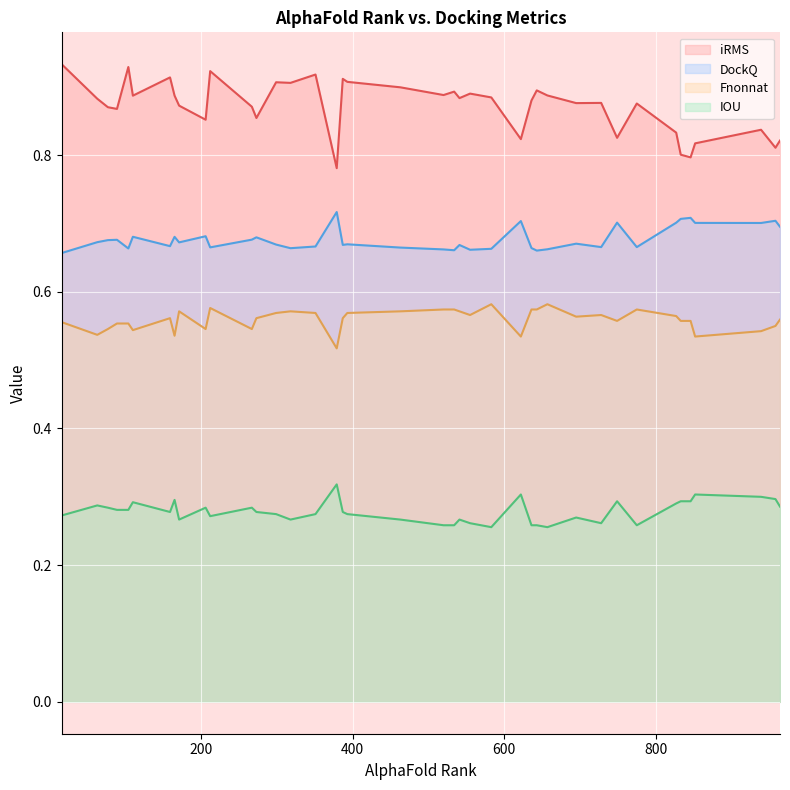

The value of IOU at 846 is 0.3. True or false?

True